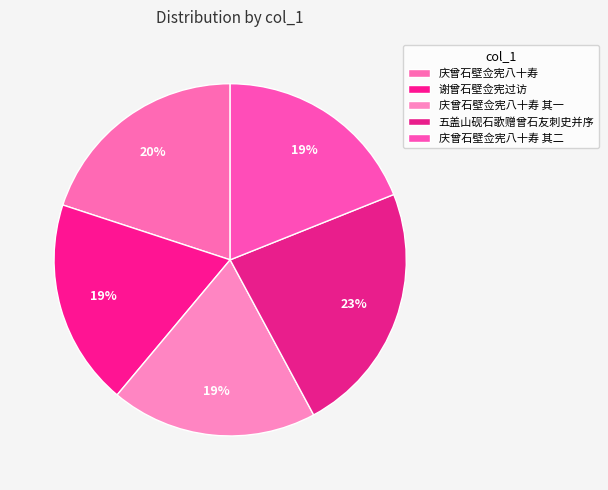

To the nearest percent, what is the average slice percentage?

20%